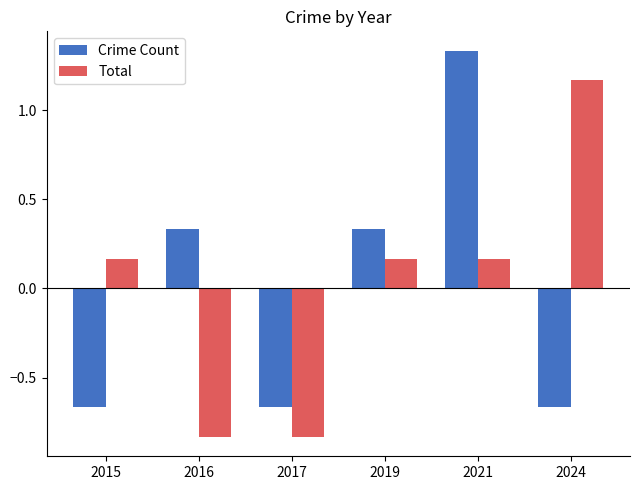

List the series in order of their peak value, highest first.

Crime Count, Total